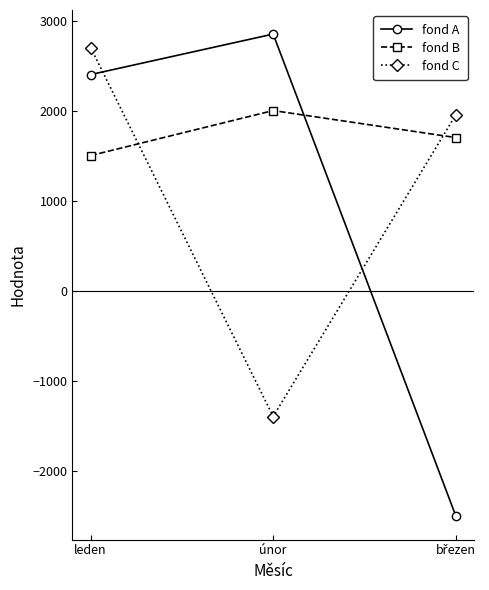

How many values in the fond A series are below 2400?

1